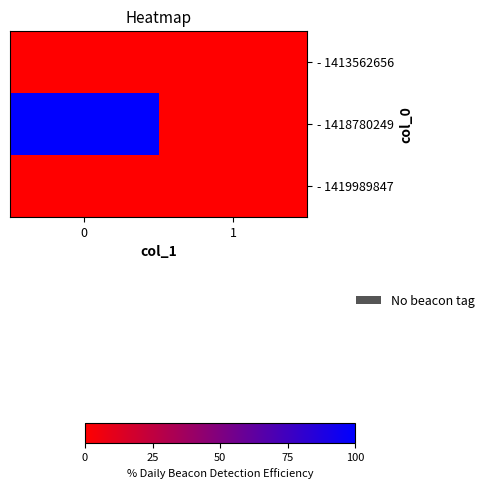

How many data points does each series have?

2